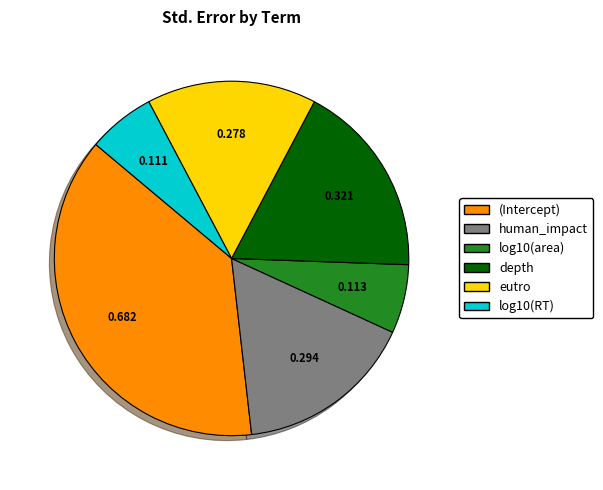

The depth slice represents 5% of the pie. True or false?

False